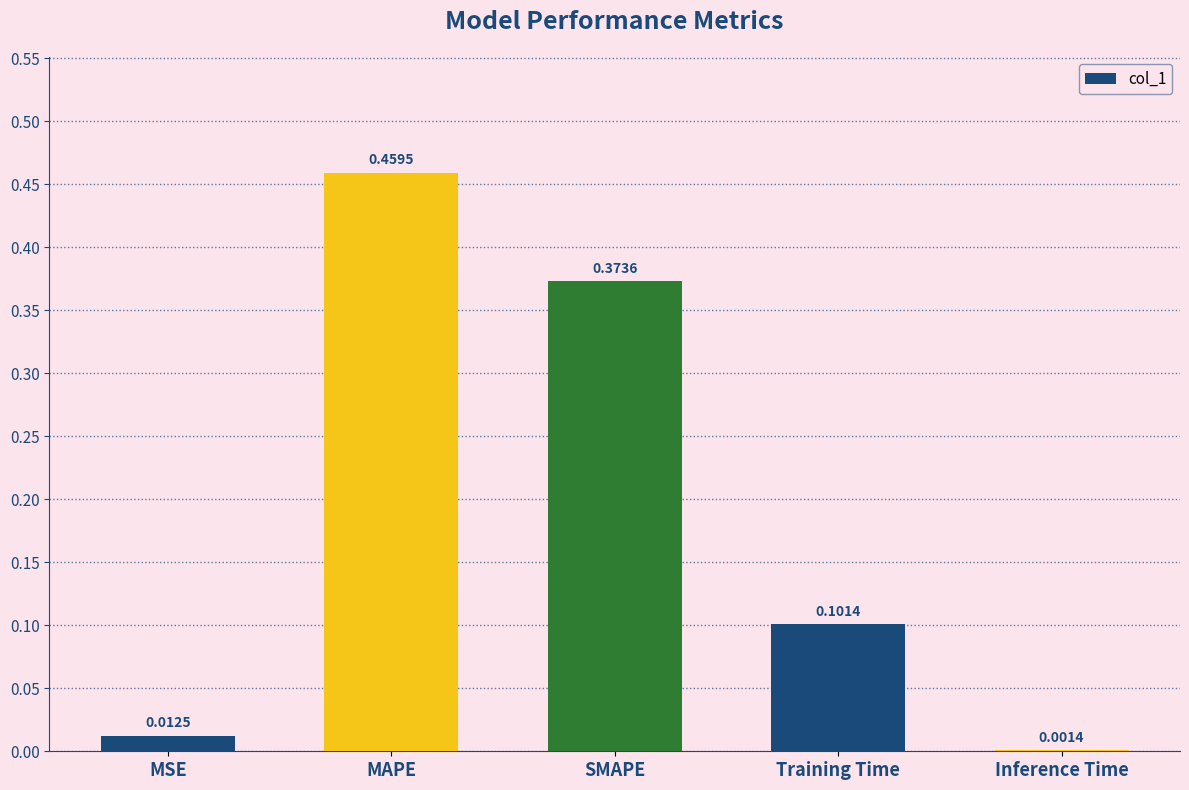

Are the bars horizontal?

No